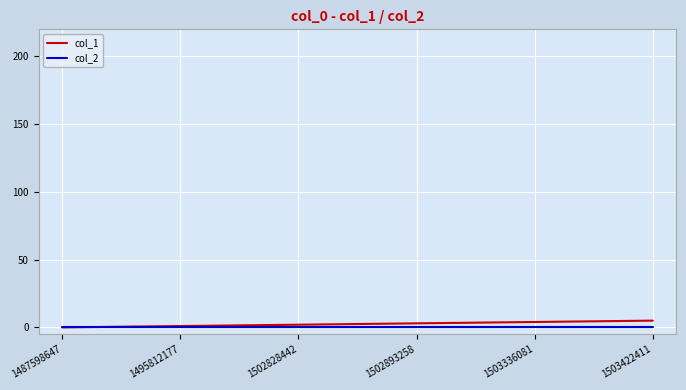

Which series has the largest range (max minus min)?

col_1